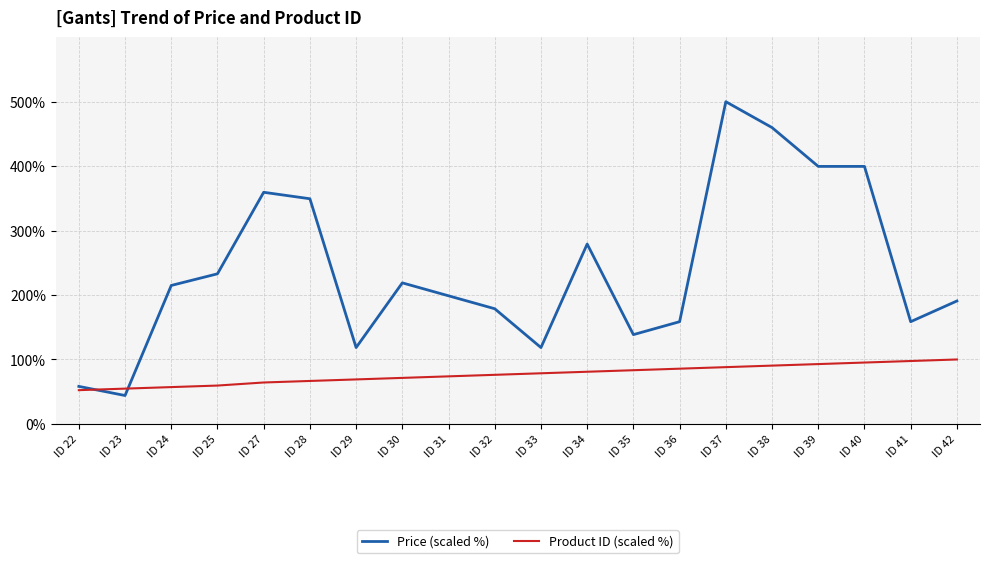

Which category has the highest value across all series?

ID 37